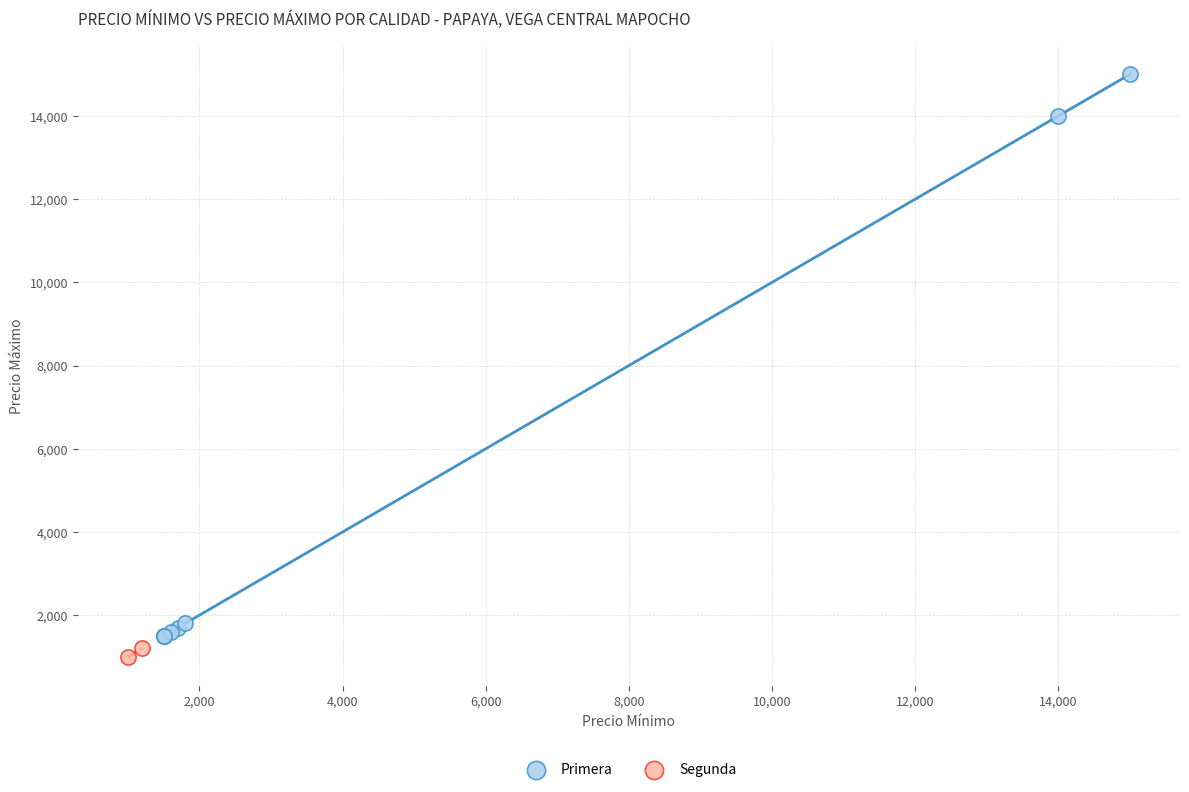

What are all the series names shown in the legend?

Primera, Segunda